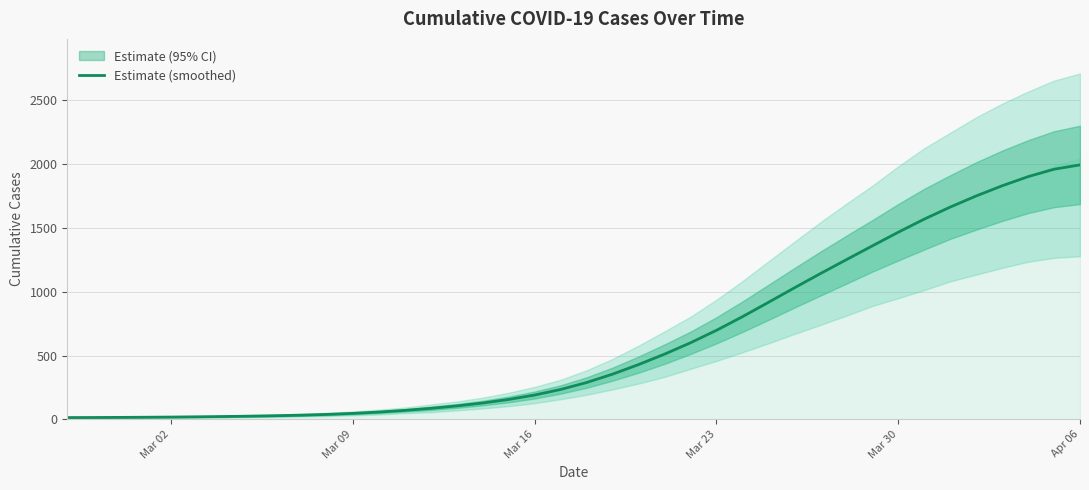

The value of Estimate (smoothed) at Mar 30 is 1466.5. True or false?

True